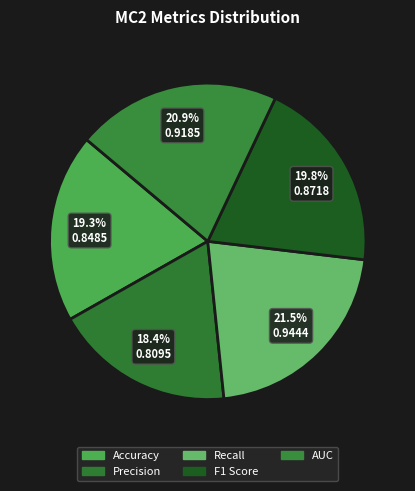

To the nearest percent, what portion does AUC represent?

21%